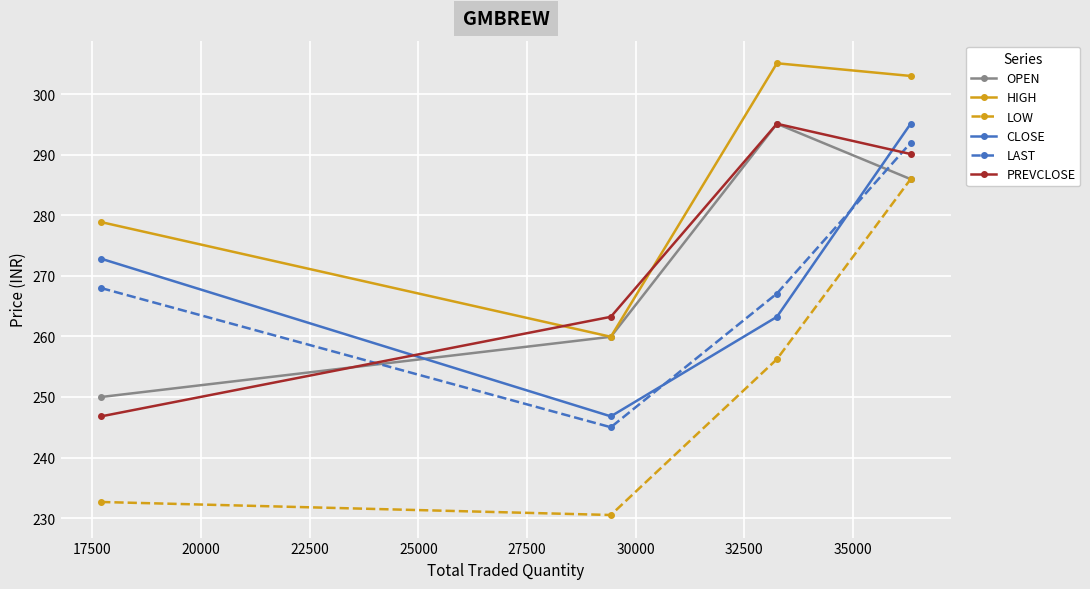

What is the difference between the maximum and second lowest values in the PREVCLOSE series?

31.9